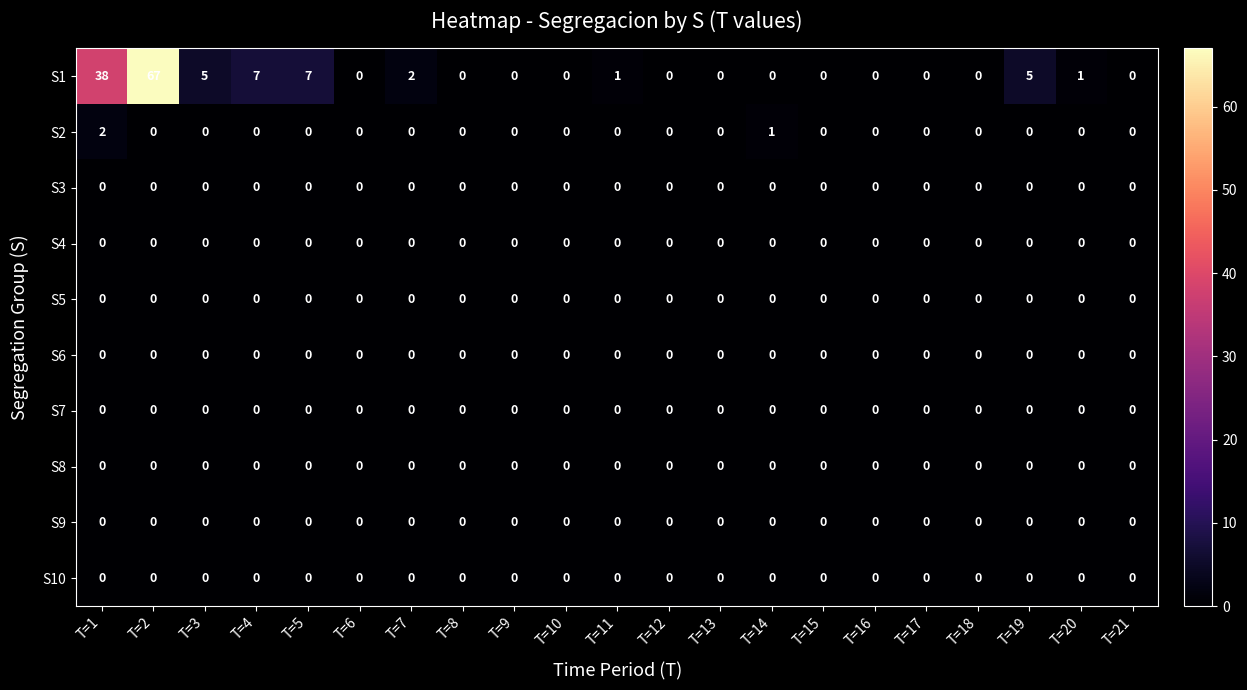

True or false: S5 has a value of 0 at T=9.

True